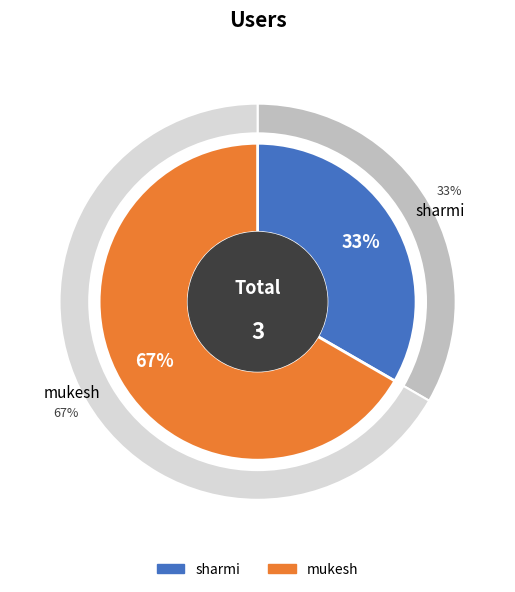

What is the total percentage of mukesh and sharmi?

100.0%